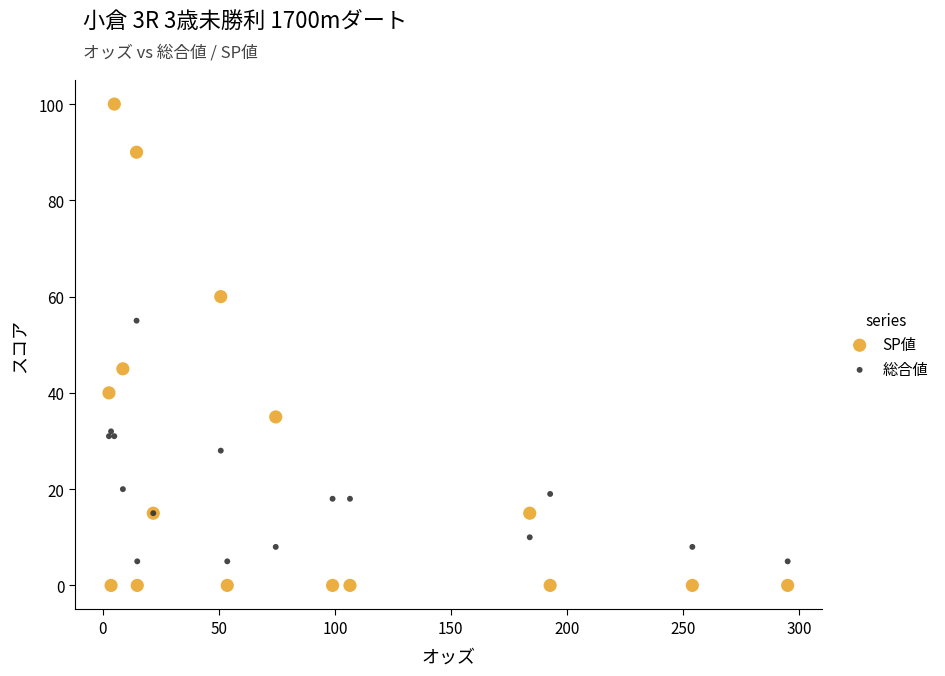

What are all the series names shown in the legend?

SP値, 総合値